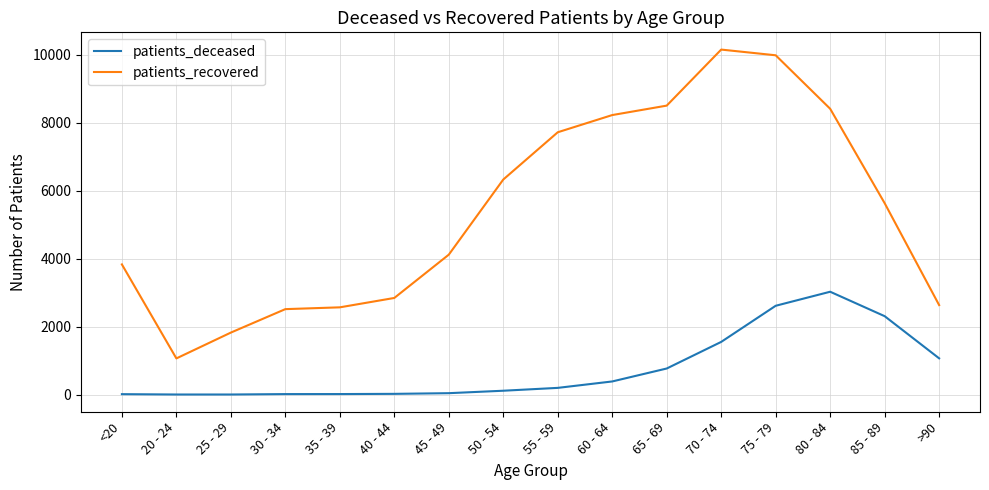

True or false: patients_recovered and patients_deceased intersect in this chart.

False